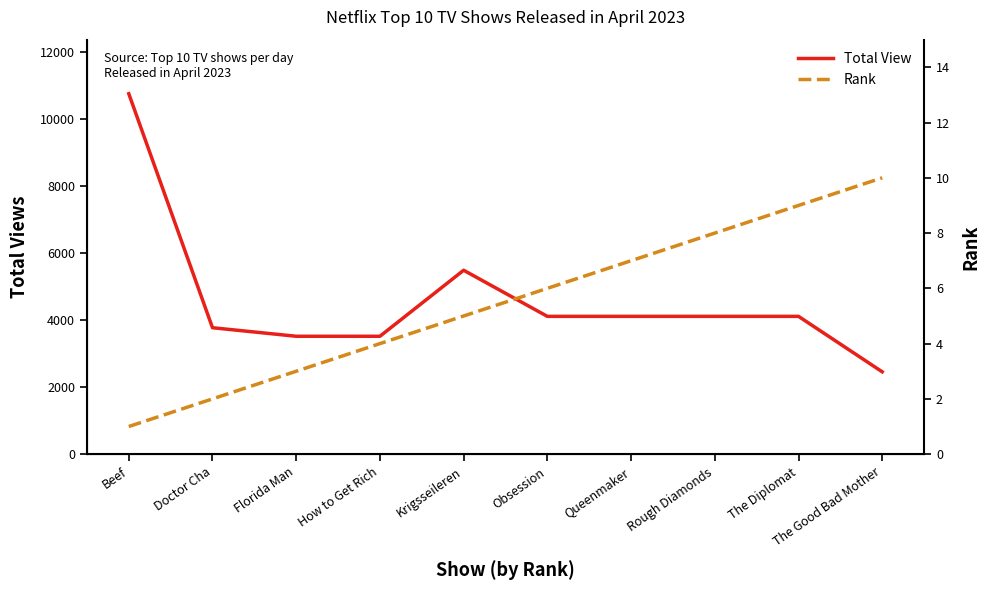

Which category has the highest value in the Total View series?

Beef